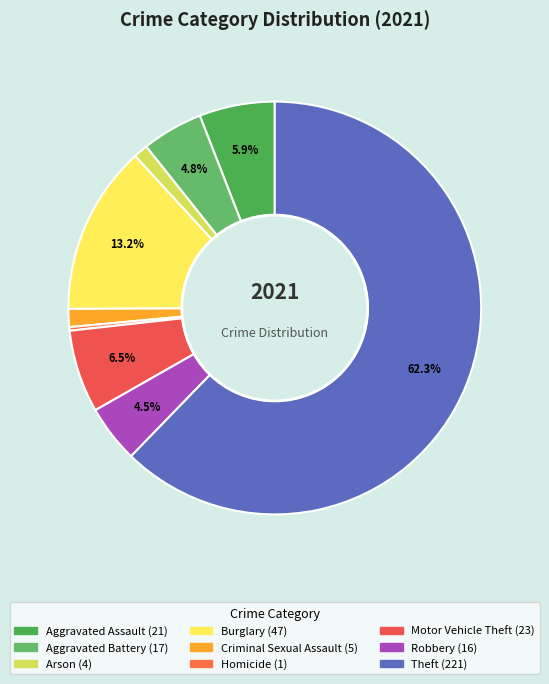

Is it true that Homicide is 0% of the pie?

True